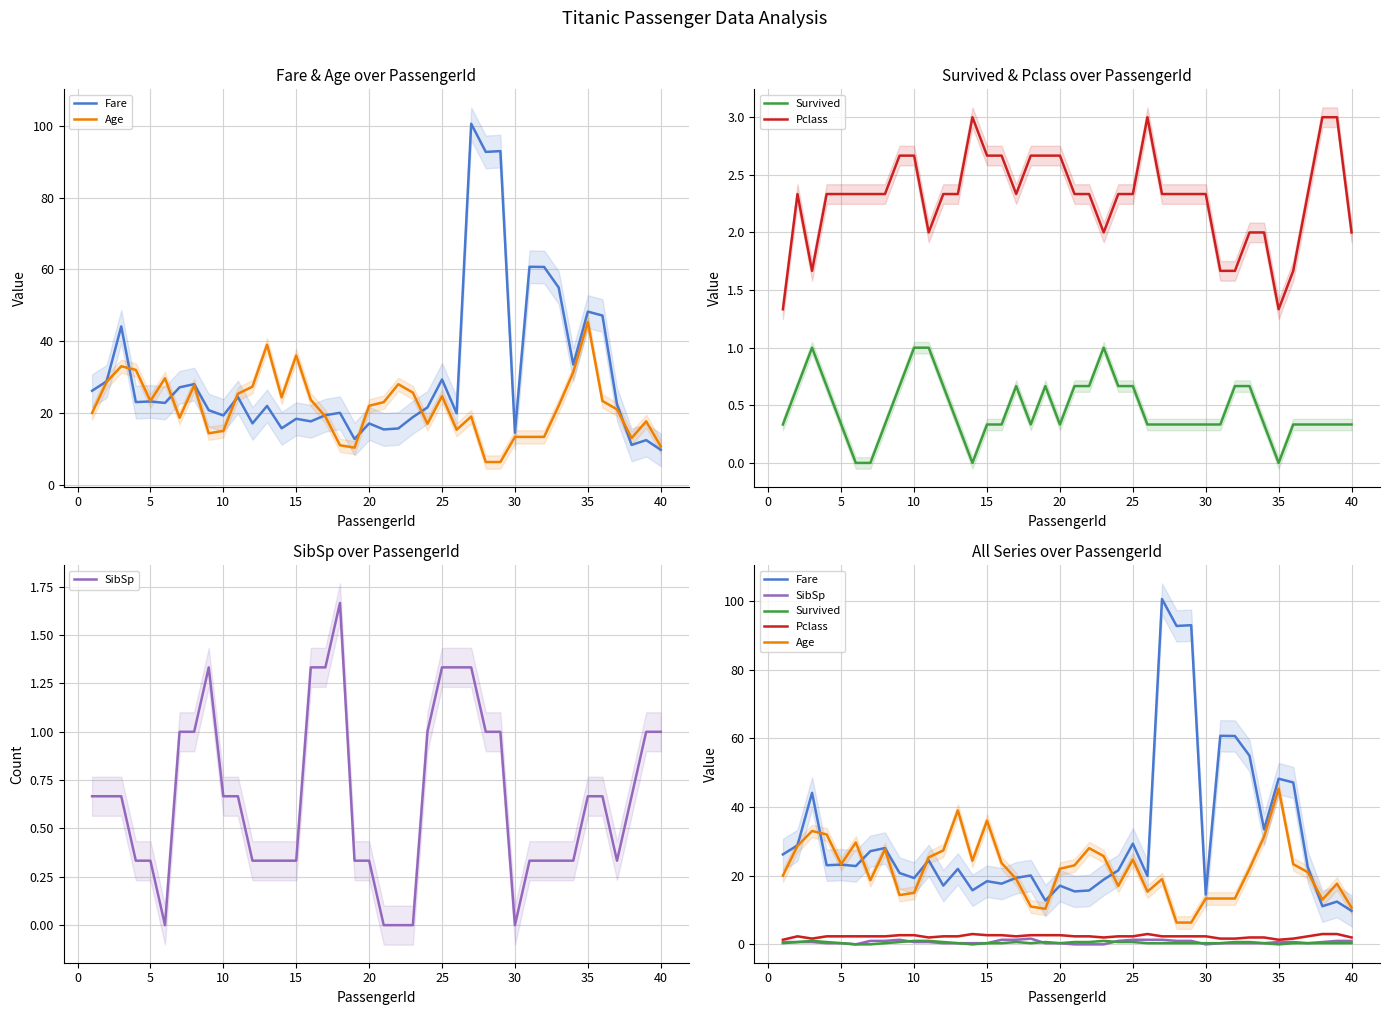

Does the chart have visible grid lines?

Yes